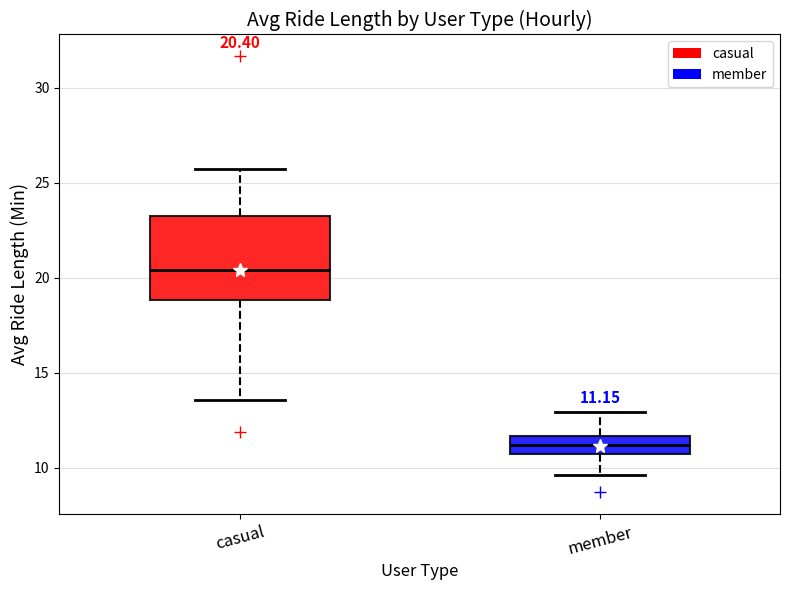

Which box has the lowest median line?

member